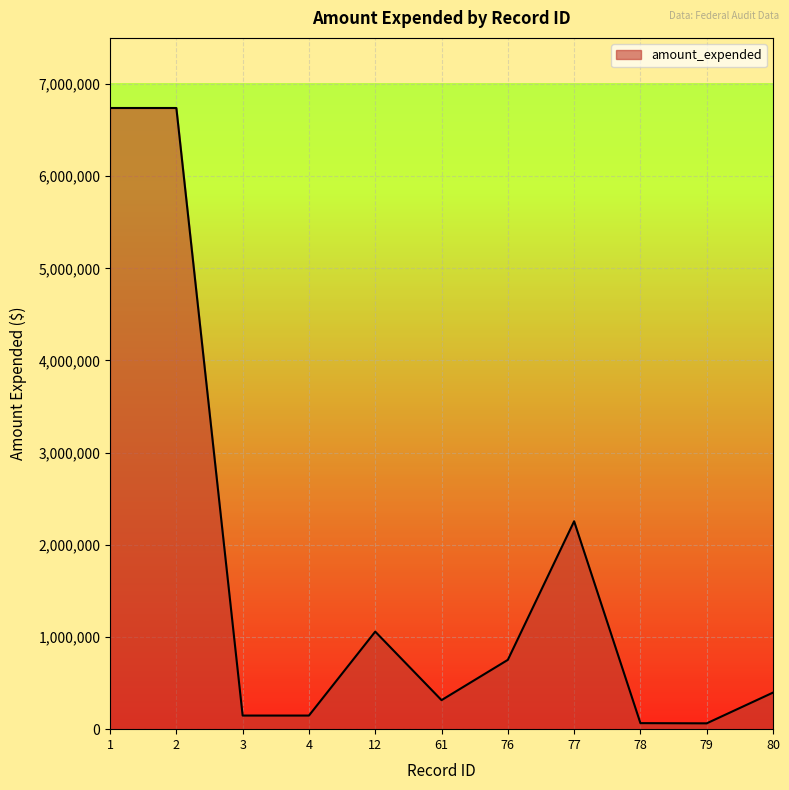

What is the difference between the maximum and minimum values?

6676192